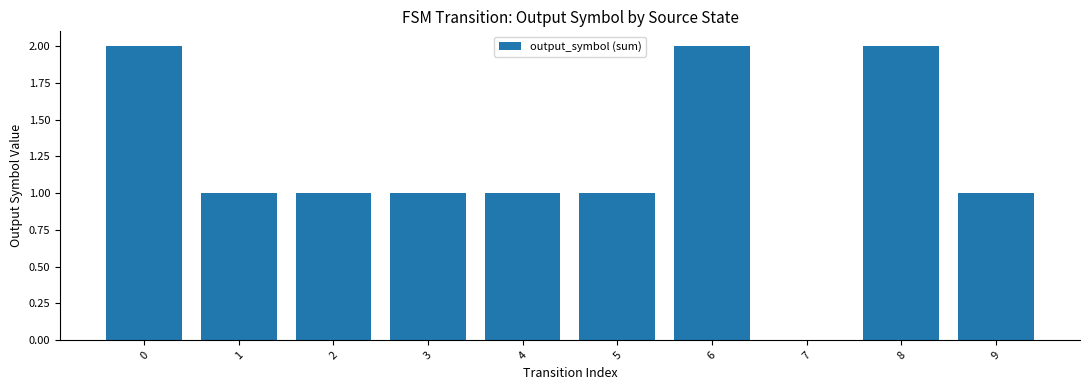

What is the sum of the values at 2 and 9?

2